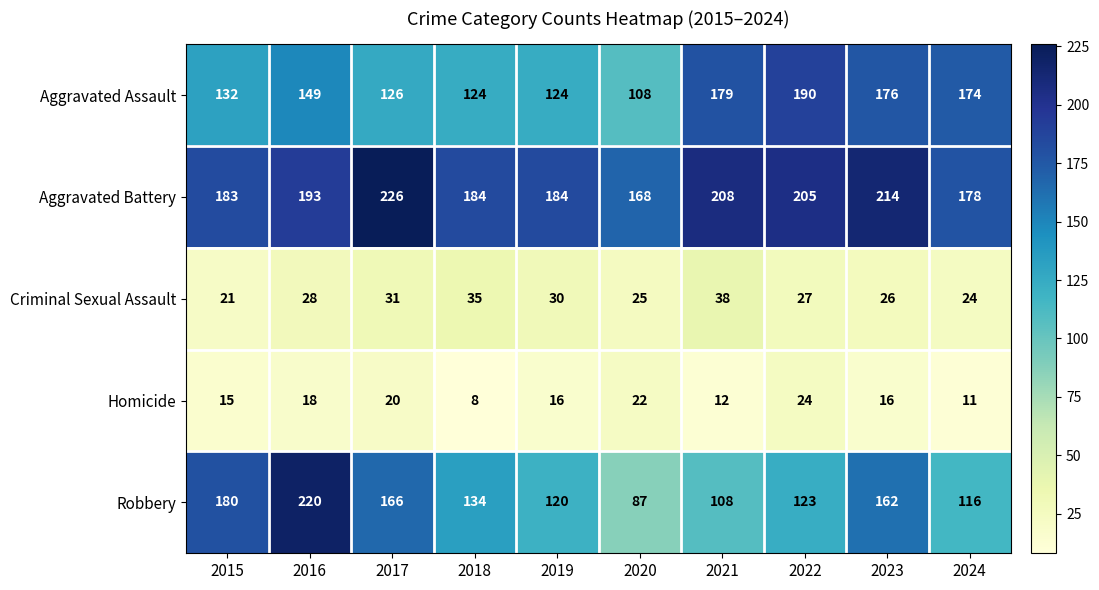

Which series changed the most between 2017 and 2020?

Robbery